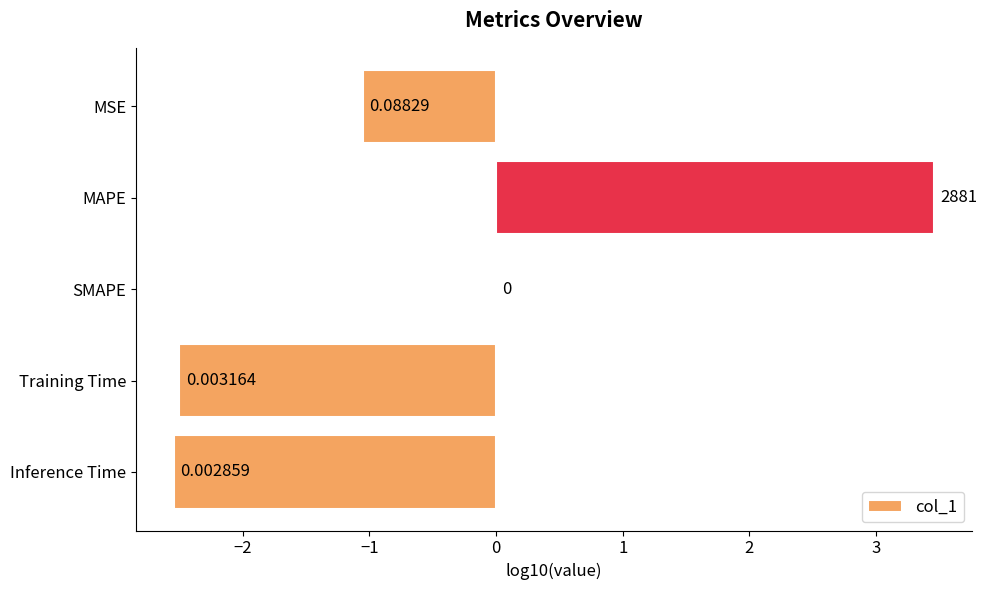

Are the bars horizontal?

Yes